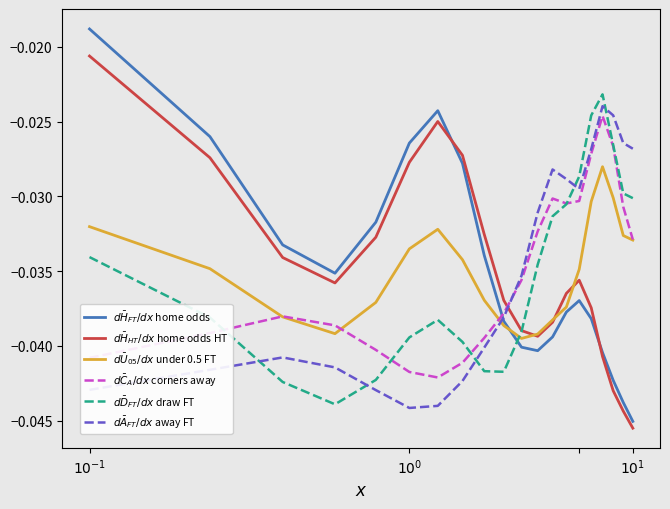

How many lines are shown in the chart?

6